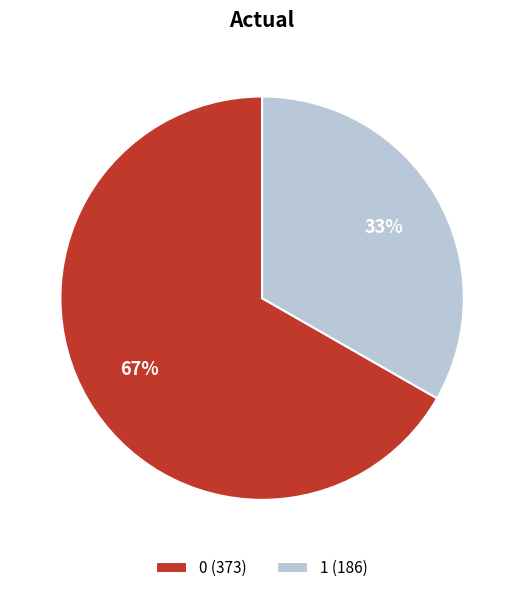

To the nearest percent, what is the combined percentage of 0 and 1?

100%